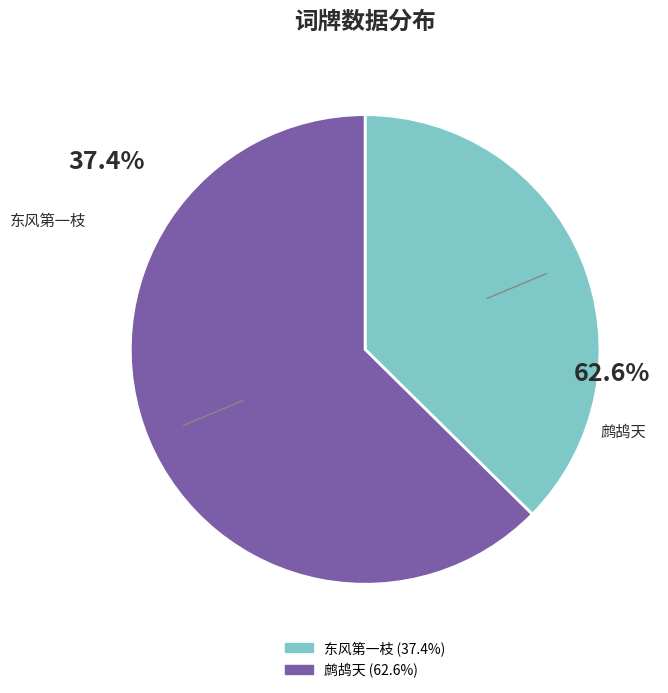

Between 鹧鸪天 为孟文郡君写冬花小幅并题 and 东风第一枝 癸巳秋闱报罢，无聊中，以诗画遣兴，偶画落梅小幅，并填长调。, which is larger?

鹧鸪天 为孟文郡君写冬花小幅并题